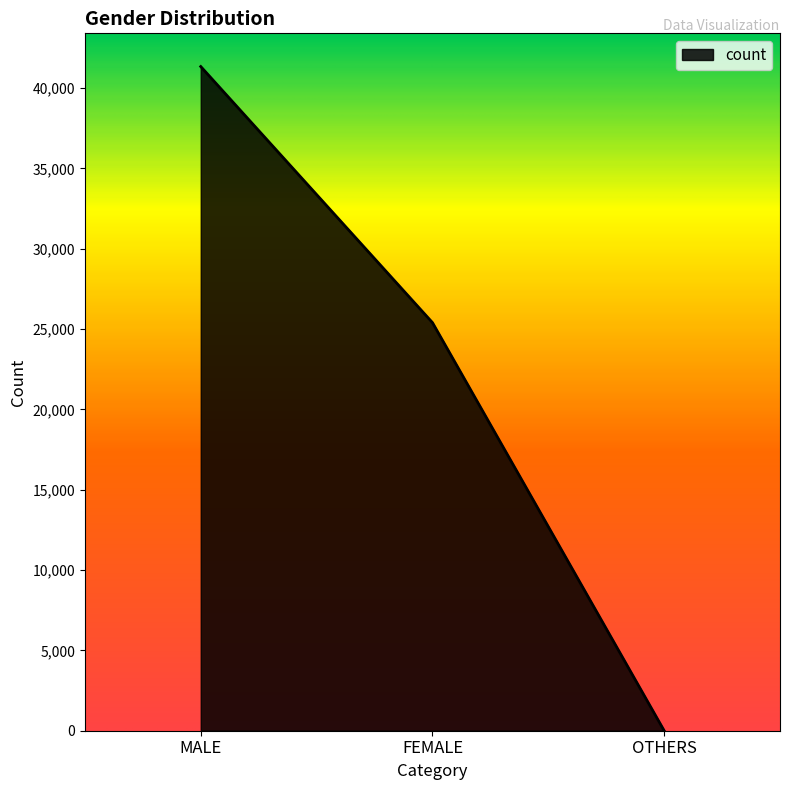

Reading right to left, extract all data points from this chart.

OTHERS=3	FEMALE=25406	MALE=41347